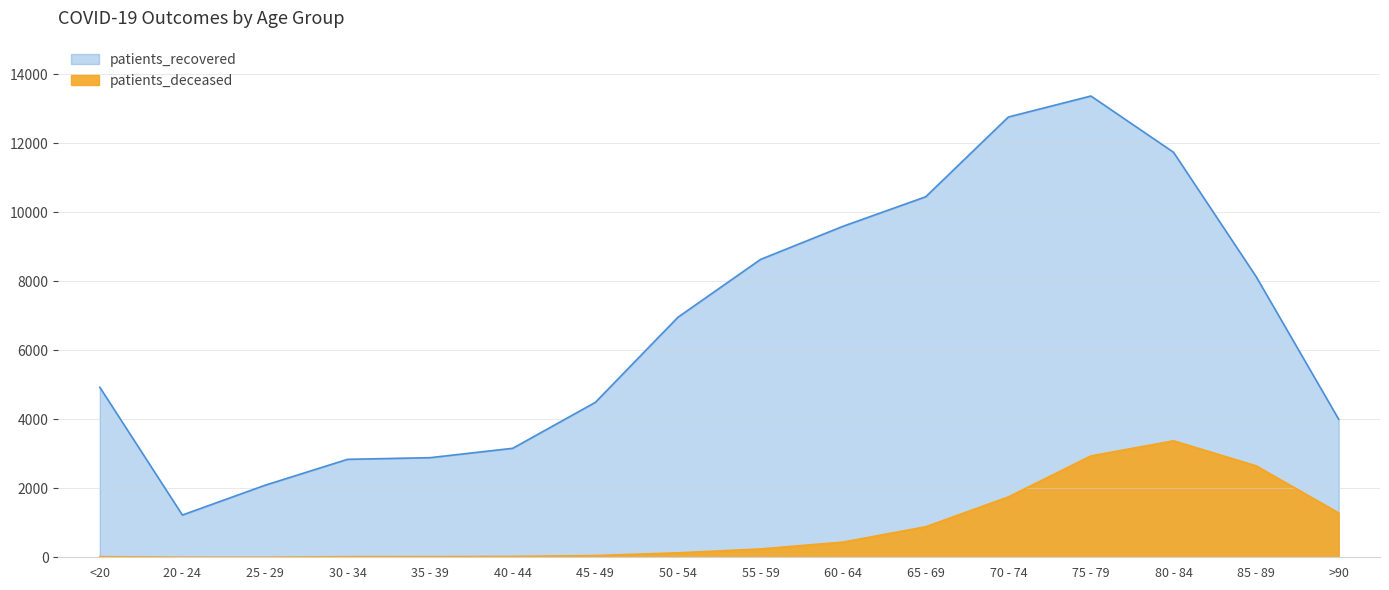

List the labels in order of patients_deceased value, largest first.

80 - 84, 75 - 79, 85 - 89, 70 - 74, >90, 65 - 69, 60 - 64, 55 - 59, 50 - 54, 45 - 49, 40 - 44, 35 - 39, <20, 30 - 34, 20 - 24, 25 - 29